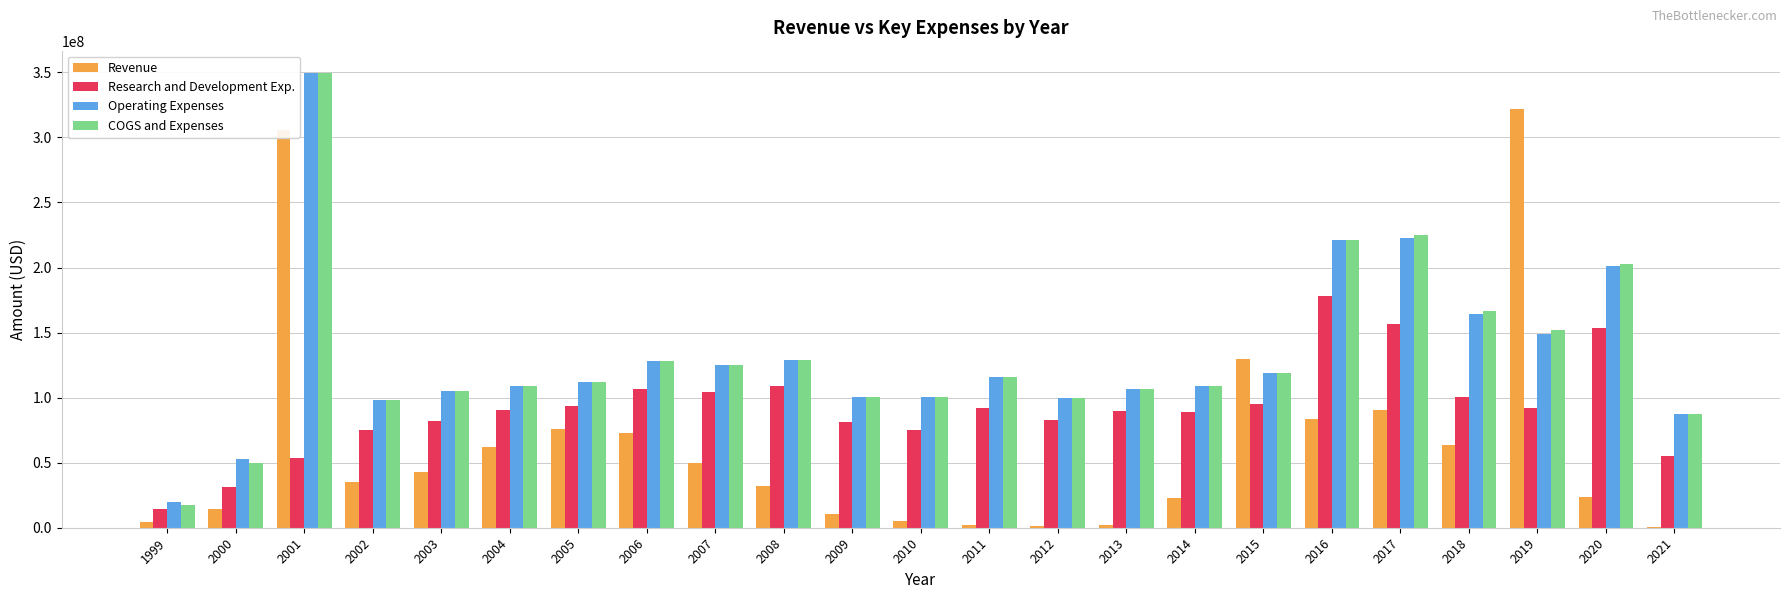

The Operating Expenses series shows 70332192 at 2004. True or false?

False